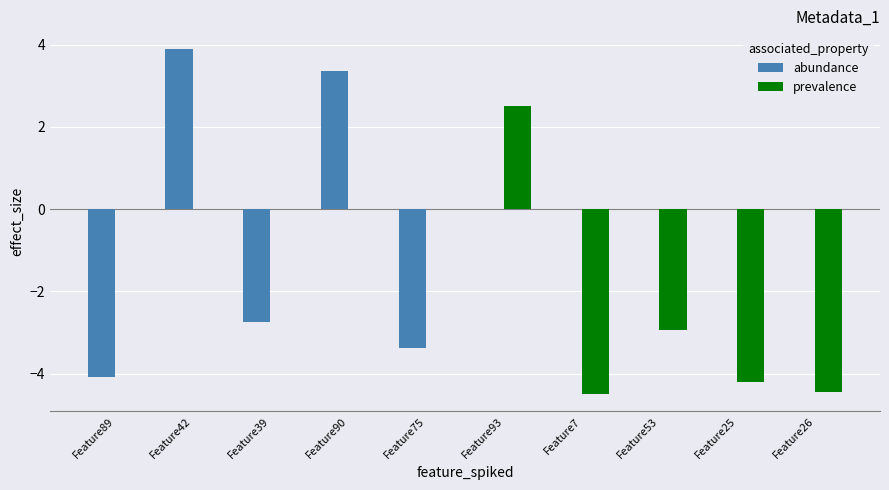

Which series has the widest spread of values?

abundance